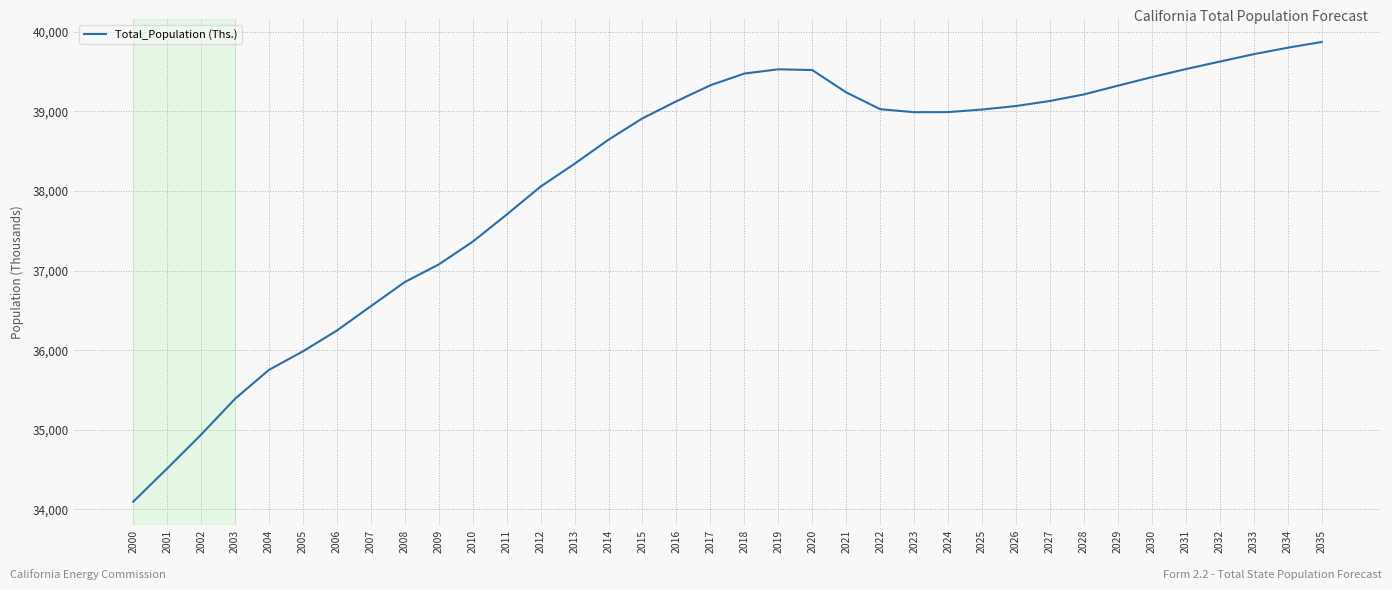

Is it true that the value at 2025 is 56796.6?

False